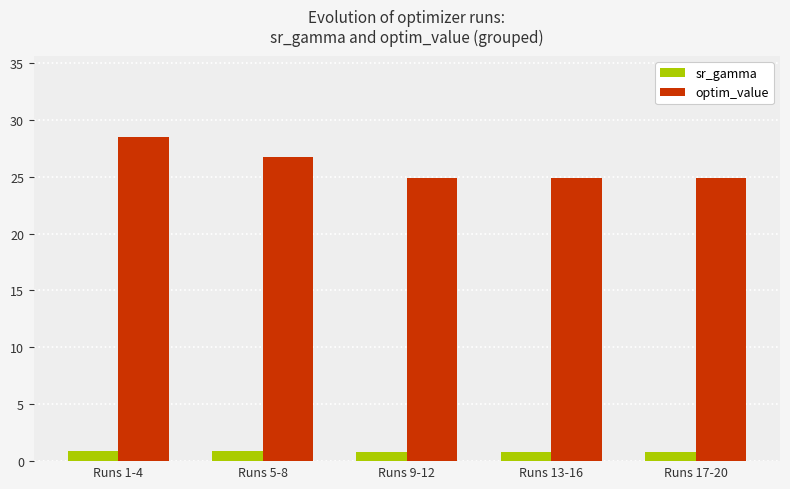

Which series has the widest spread of values?

optim_value